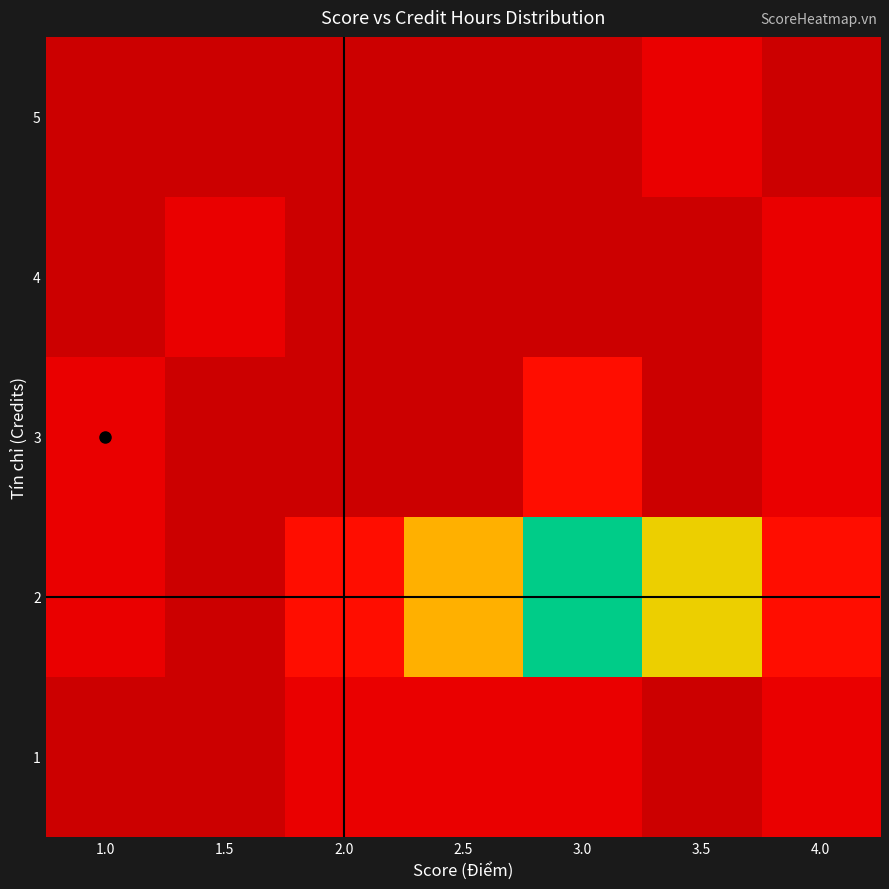

How many series are shown in this chart?

5